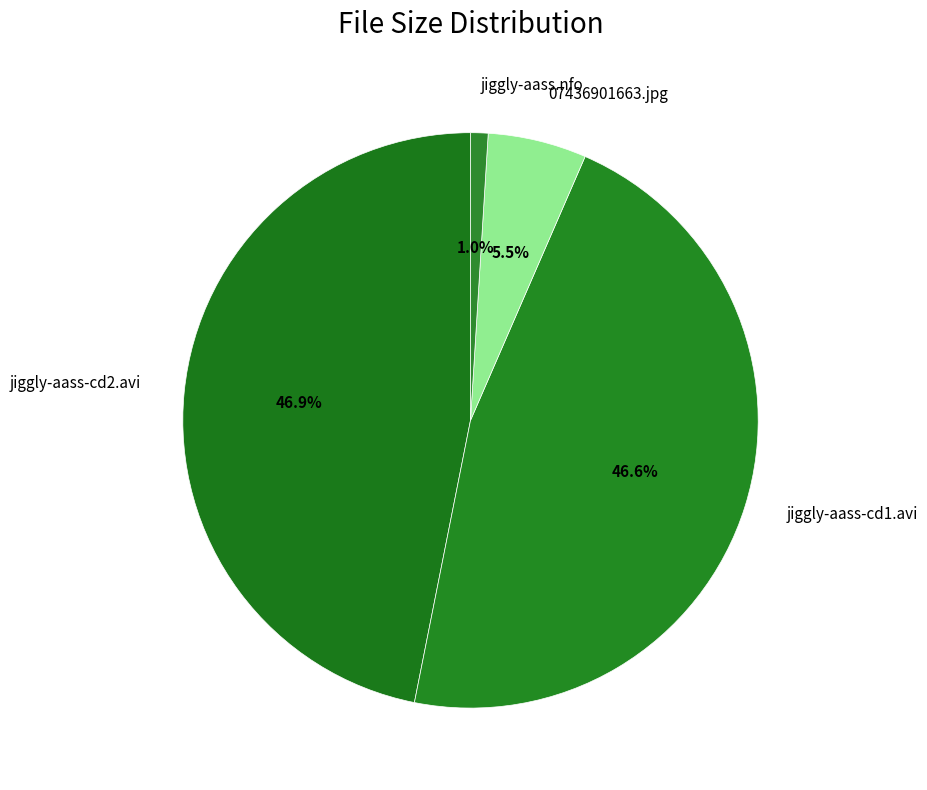

Count the number of slices in the pie.

4